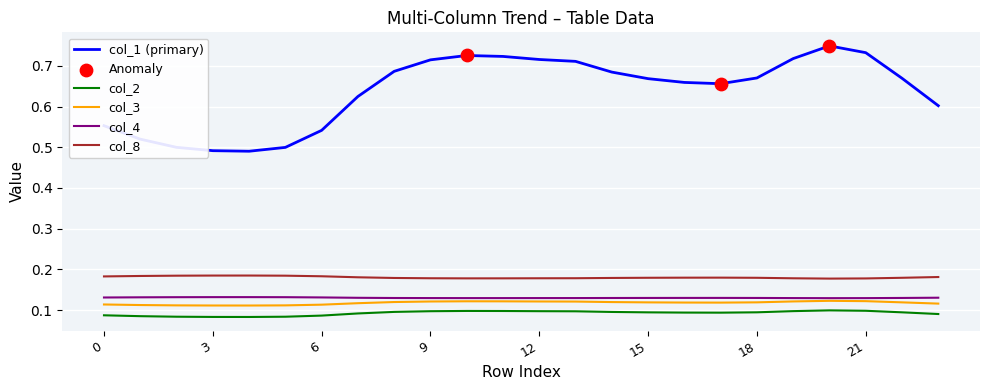

True or false: col_3 and col_1 (primary) intersect in this chart.

False